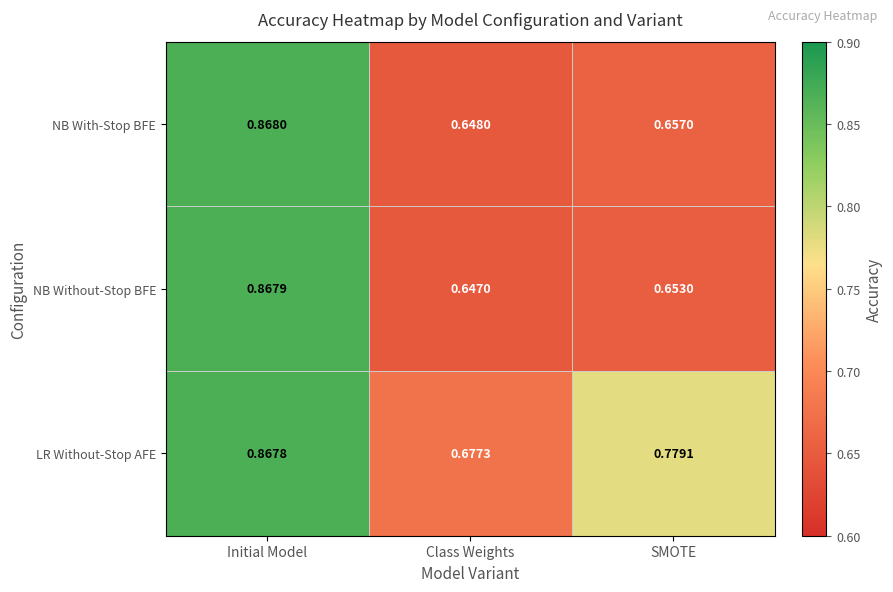

Which category has the lowest value across all series?

Class Weights